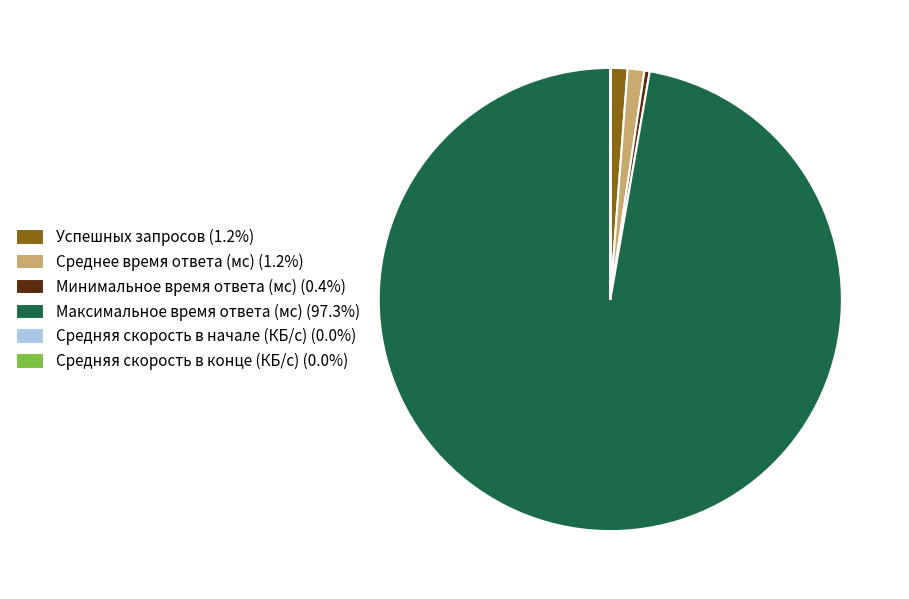

Approximately how many times larger is the value at Максимальное время ответа (мс) (97.3%) compared to Минимальное время ответа (мс) (0.4%)?

265.8